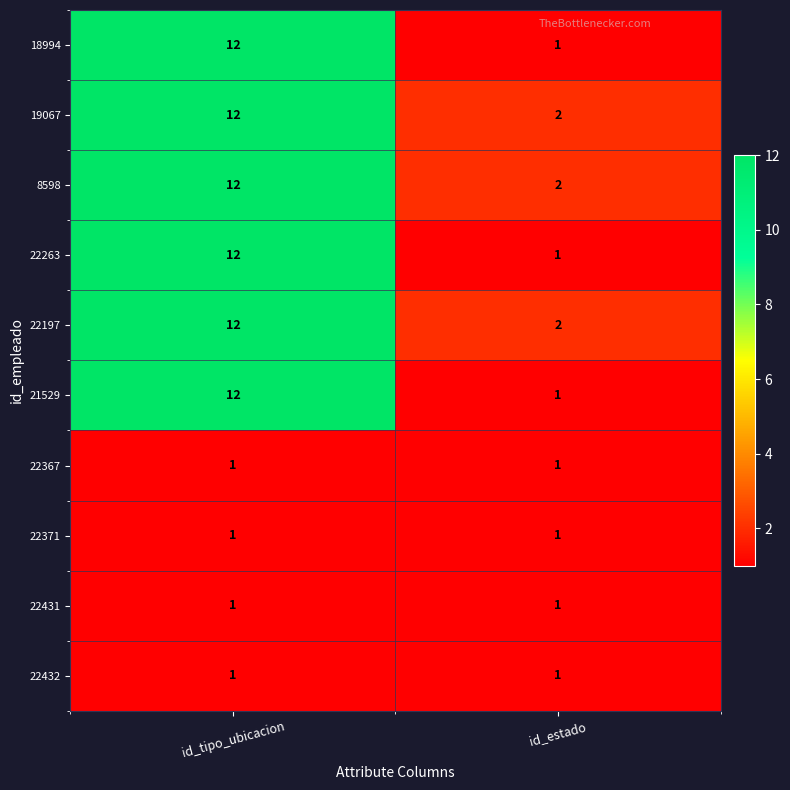

At how many categories does at least one series exceed 7?

1